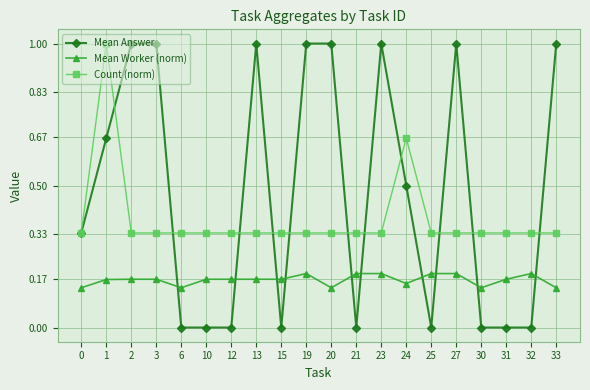

Which series has the widest spread of values?

Mean Answer